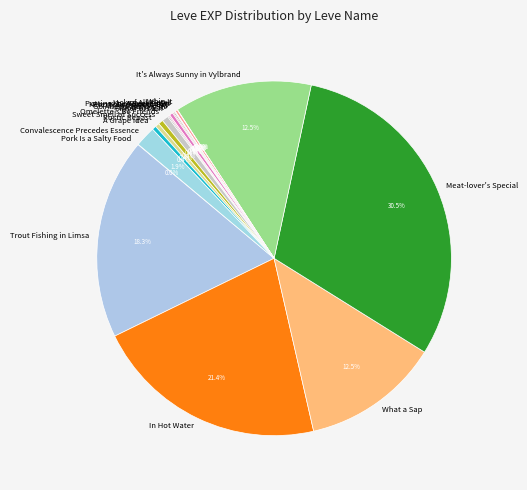

Is there a majority slice in this chart?

No